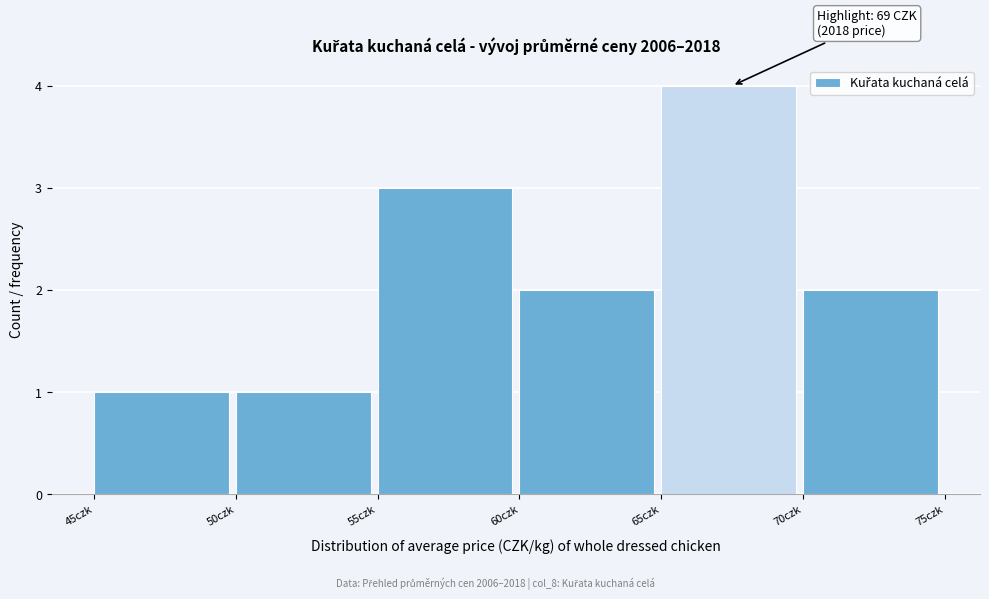

Which range on the x-axis has the tallest bar?

65 to 70